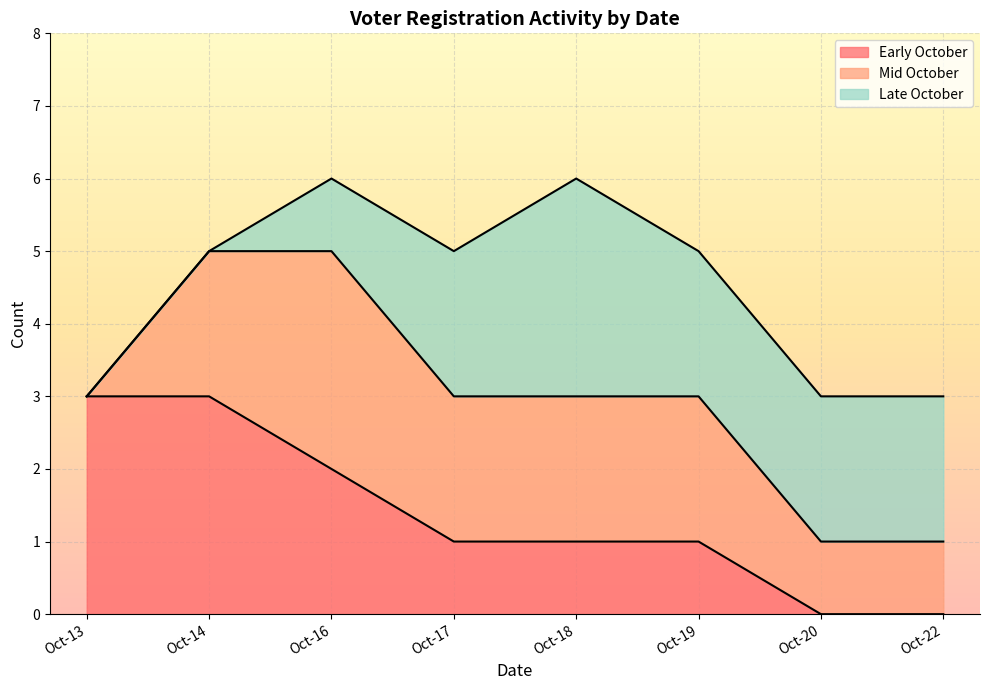

At which category does Late October reach its first local peak?

Oct-18